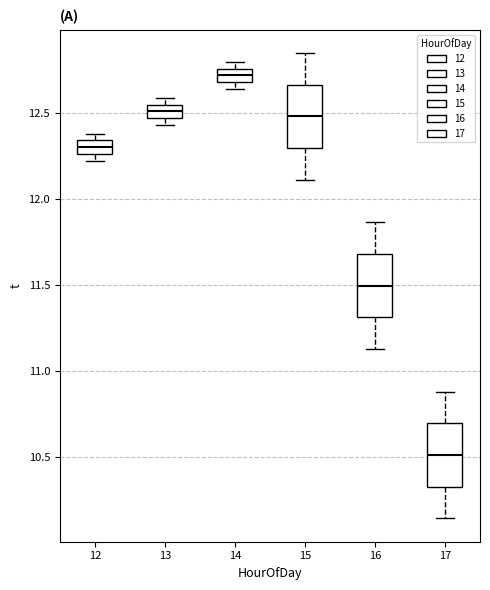

Which box's median line is the lowest?

17